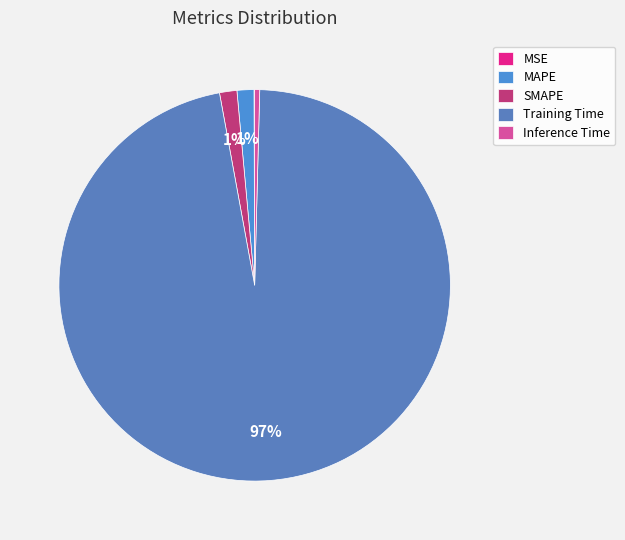

What is the smallest slice in the pie chart?

MSE